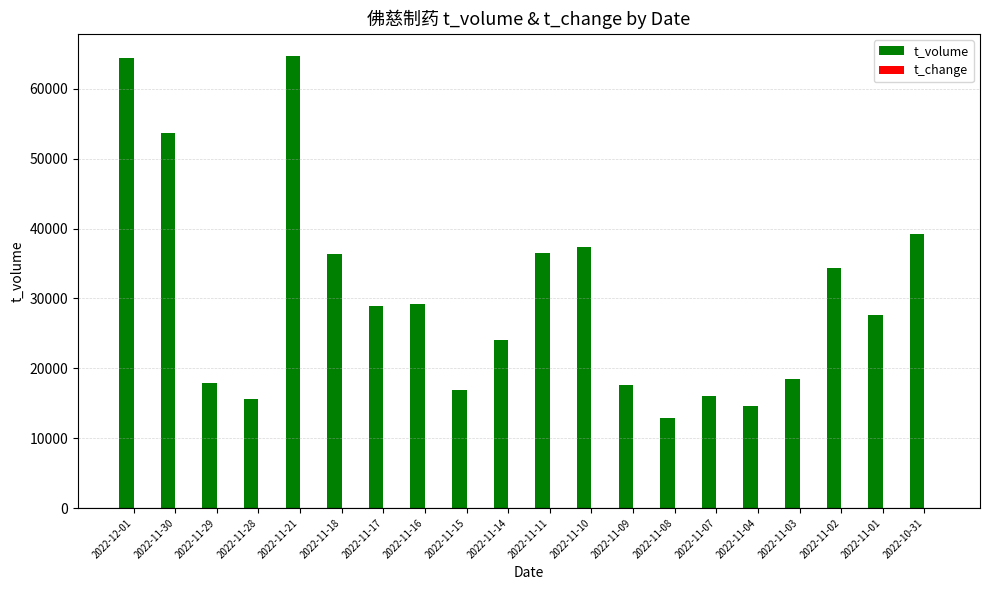

True or false: t_volume has a value of 18501.0 at 2022-11-03.

True